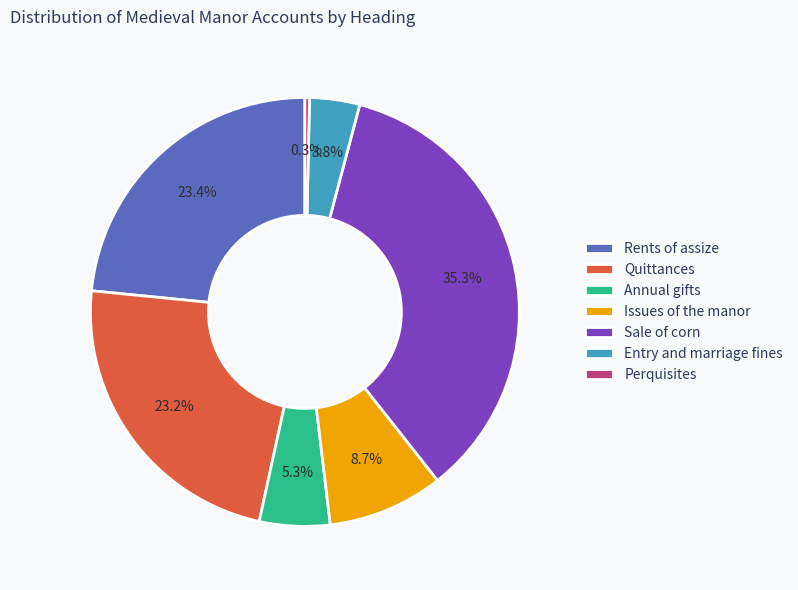

To the nearest percent, what is the difference between the Annual gifts and Entry and marriage fines slice percentages?

2%